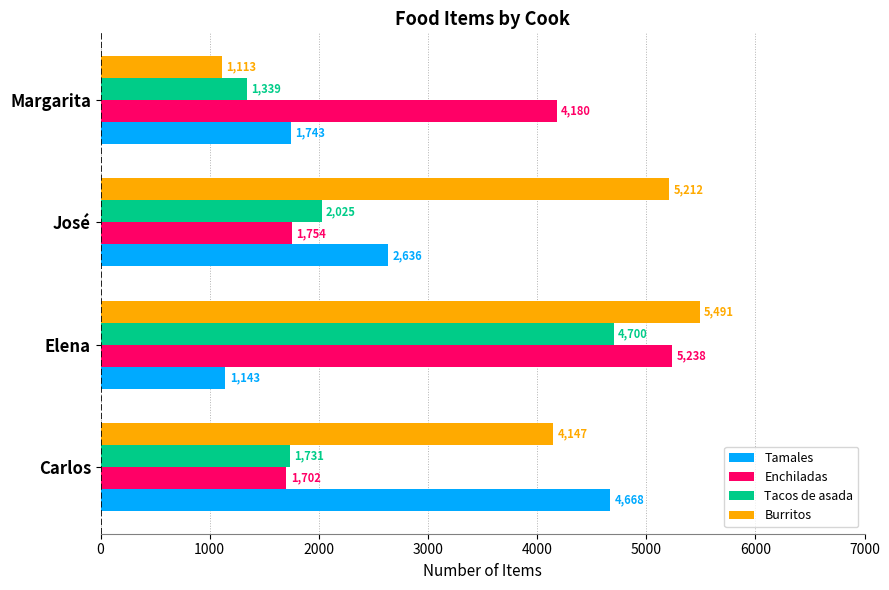

At how many categories does at least one series exceed 3715?

4